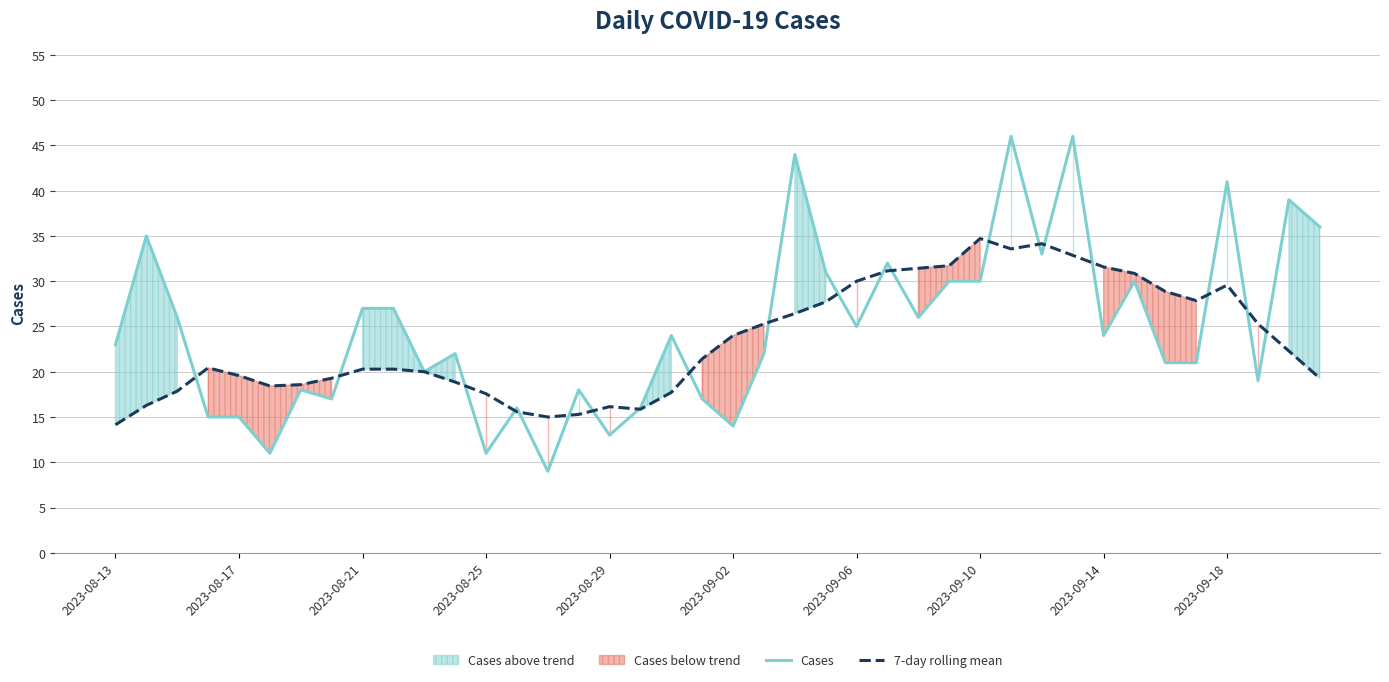

What is the spread (max minus min) of values at 26?

5.4